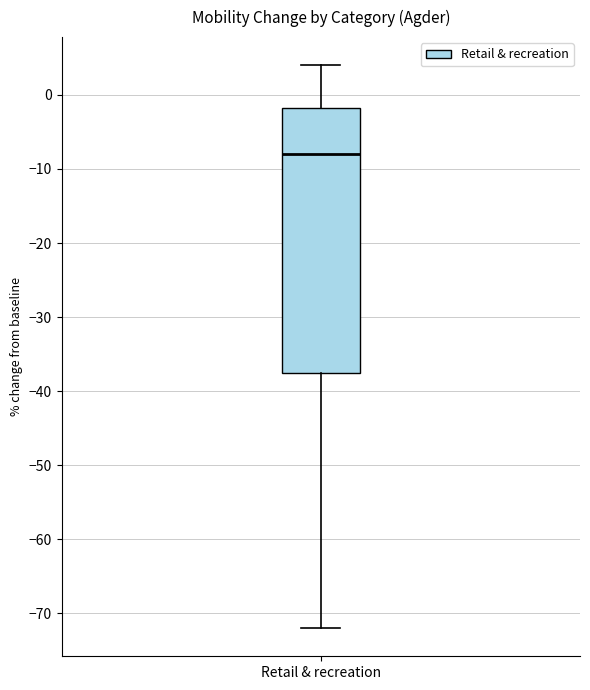

Transcribe this box plot: give where the median line is, the range the box spans, and where the two whiskers end, as read against the y-axis. The values are not printed on the chart, so give them approximately, as read against the axis.

median -8, box -37 to -2, whiskers -72 to 4